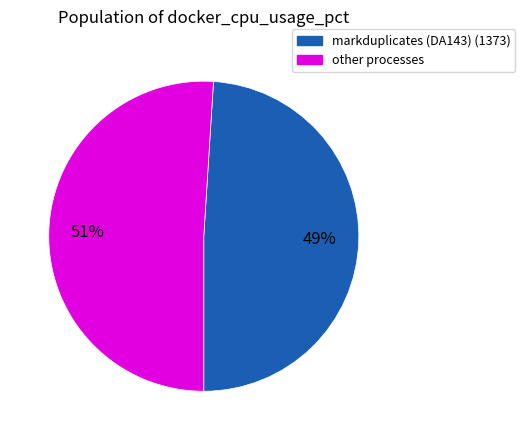

To the nearest percent, what is the combined percentage of other processes and markduplicates (DA143) (1373)?

100%